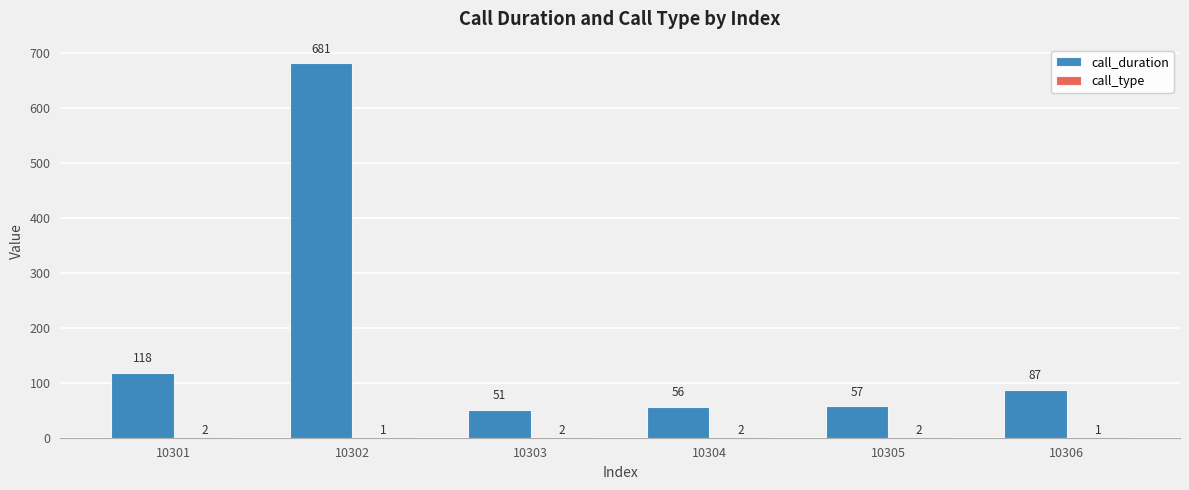

Which category has the highest value across all series?

10302